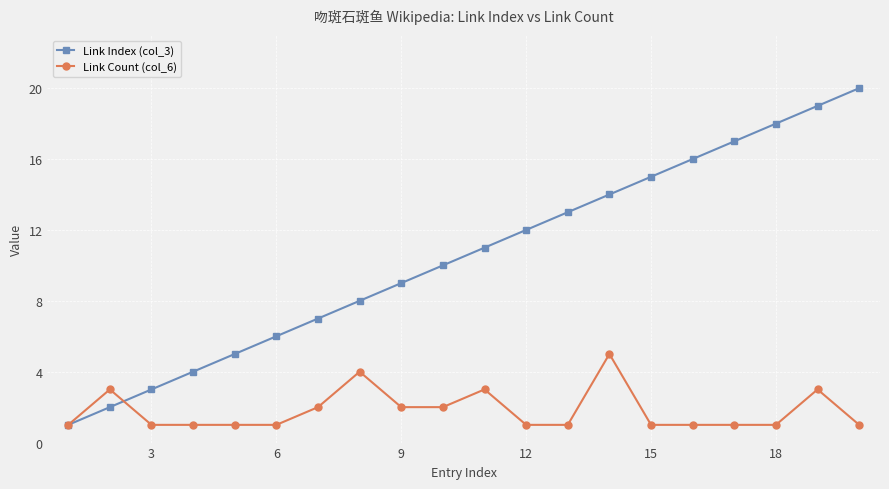

True or false: Link Count (col_6) has more than 2 points higher than both neighbors.

True